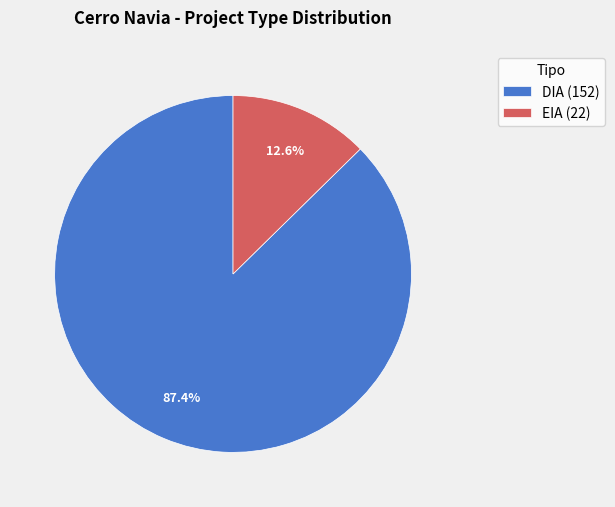

What percentage is NOT represented by EIA?

87.4%